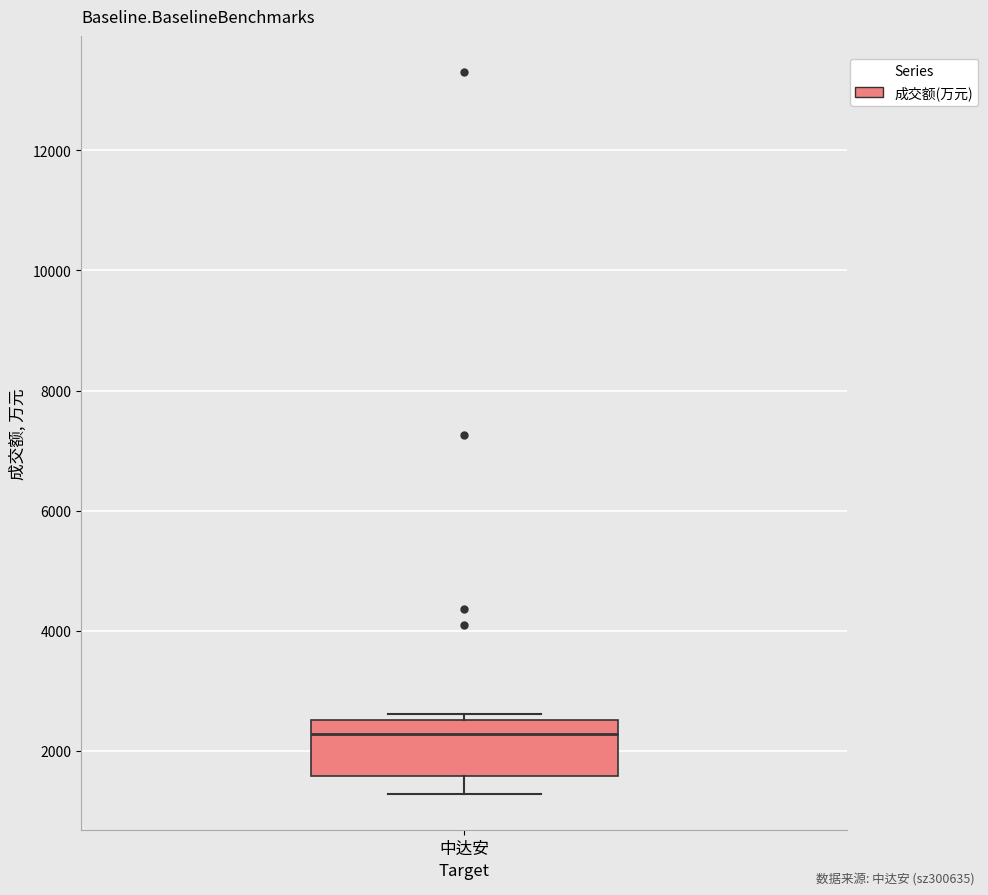

Transcribe this box plot: give where the median line is, the range the box spans, and where the two whiskers end, as read against the y-axis. The values are not printed on the chart, so give them approximately, as read against the axis.

median 2200, box 1600 to 2600, whiskers 1200 to 2600 (just above the box's upper edge)